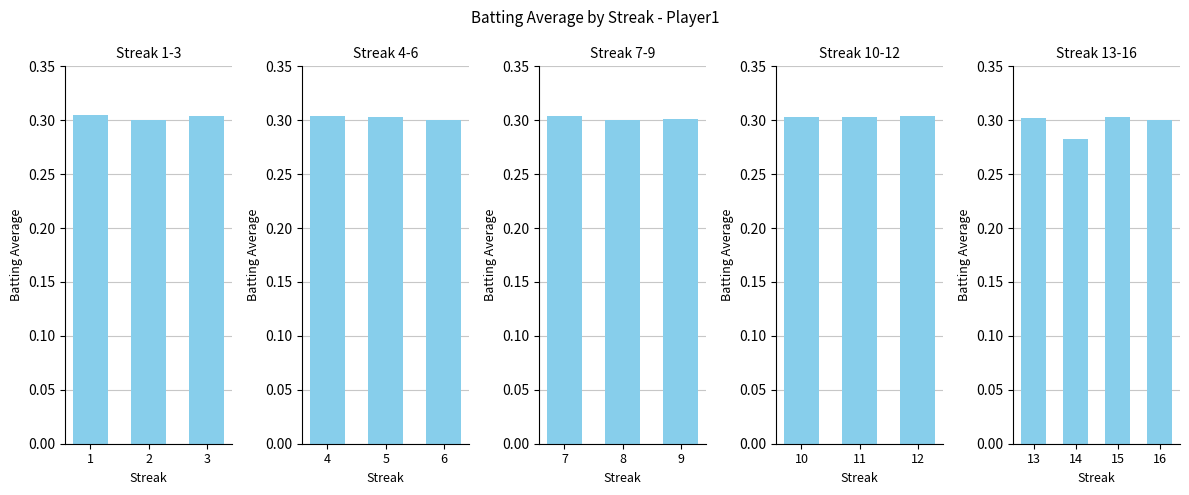

What is the value of the 2nd bar from the left?

0.3